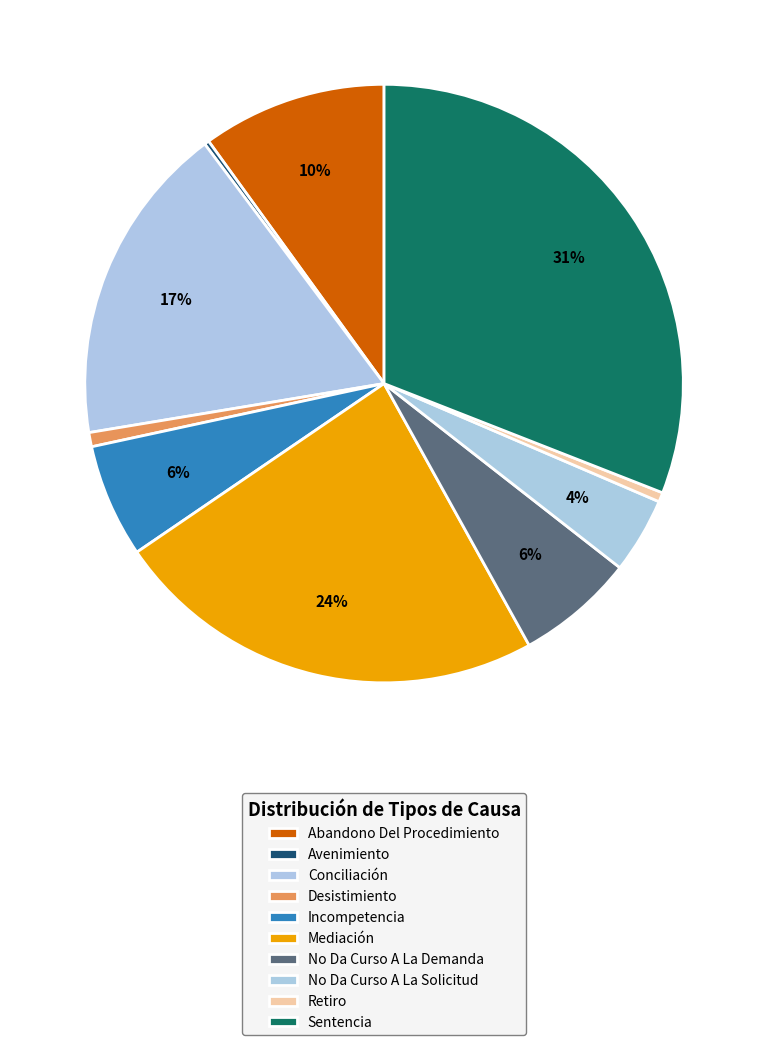

Which category has the biggest portion of the pie?

Sentencia